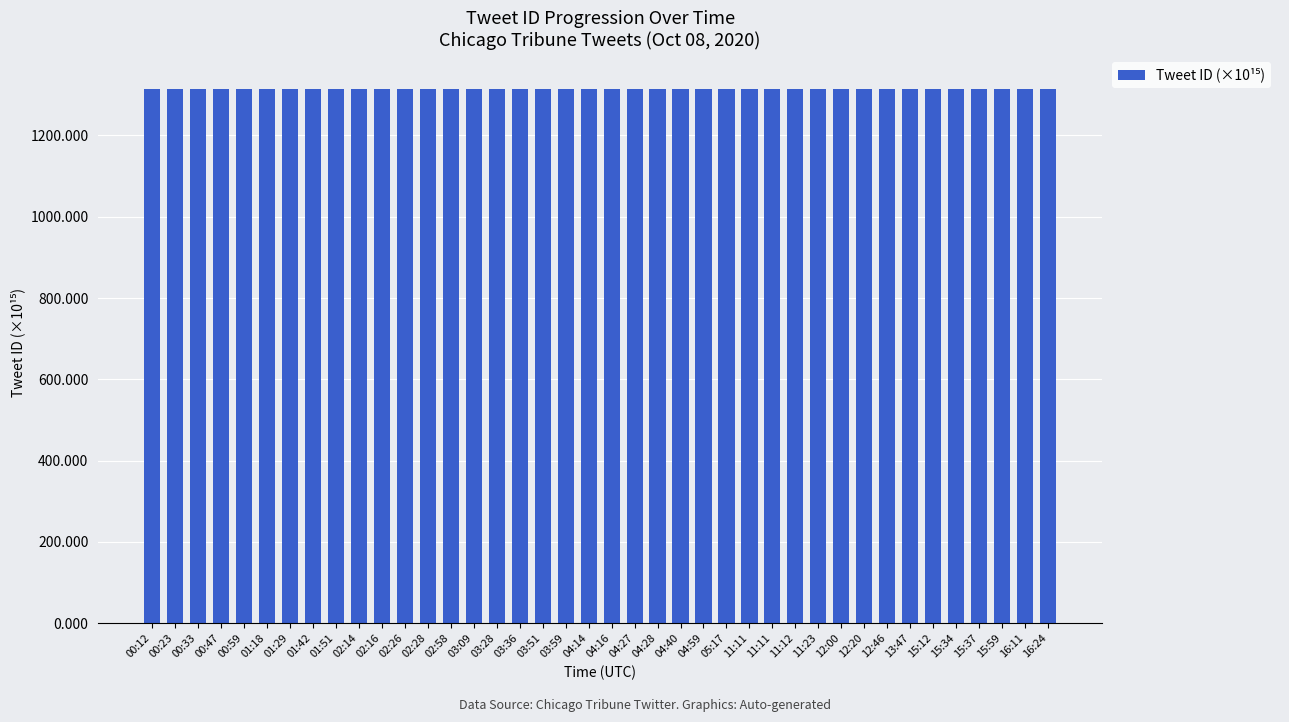

What is the sum of all values?

52563.7